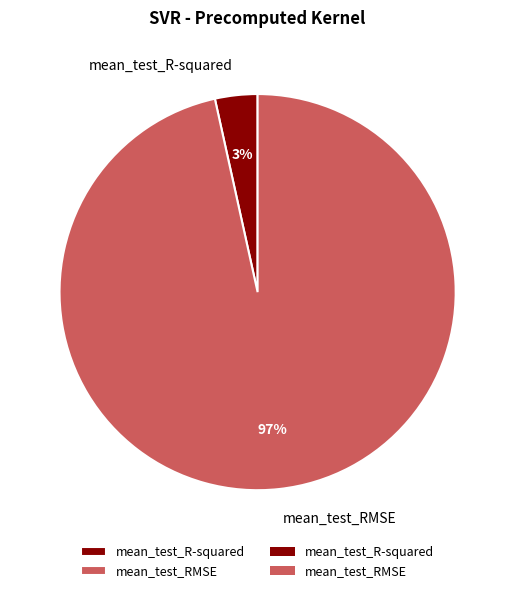

To the nearest percent, what is the average slice percentage?

50%